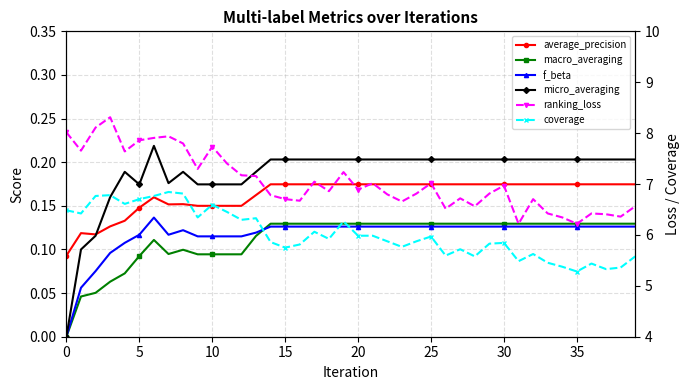

Which has a higher value, 21 or 23?

21